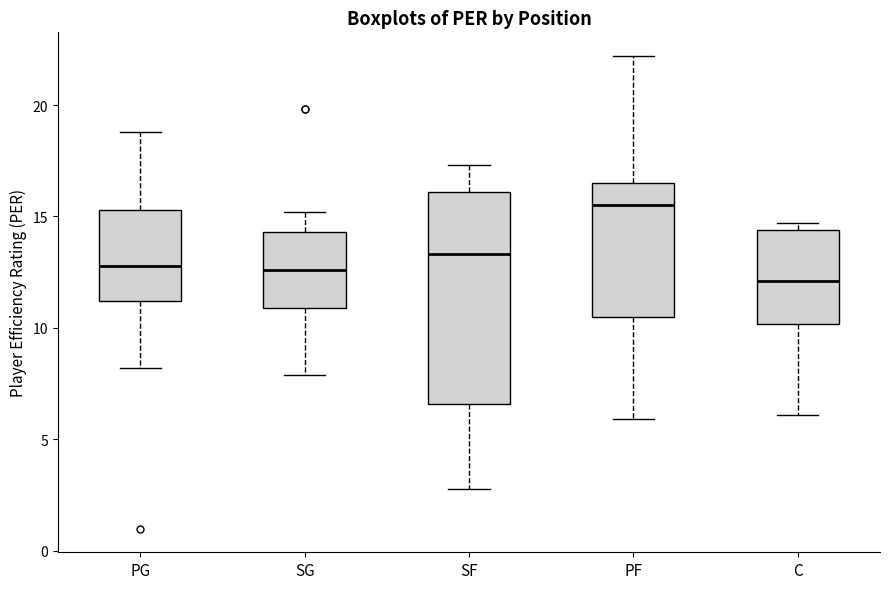

Where does the upper whisker of the box for PF end on the y-axis? The values are not printed on the chart, so give them approximately, as read against the axis.

22.0